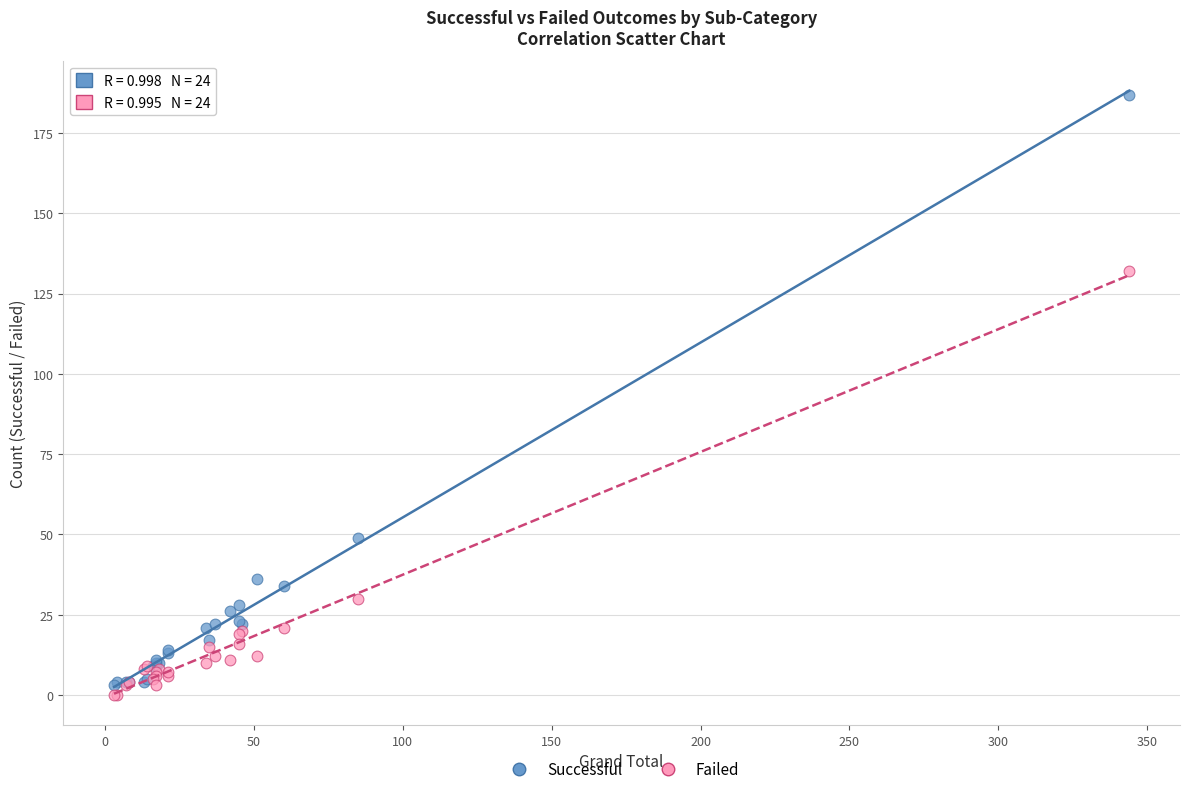

Which series has the widest spread of Y values?

Successful